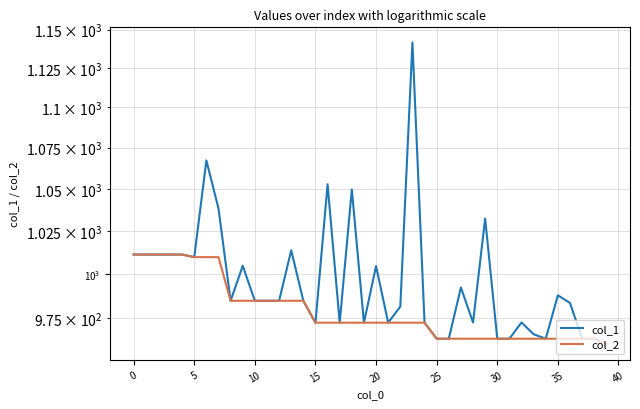

The value of col_1 at 0 is 285.1. True or false?

False